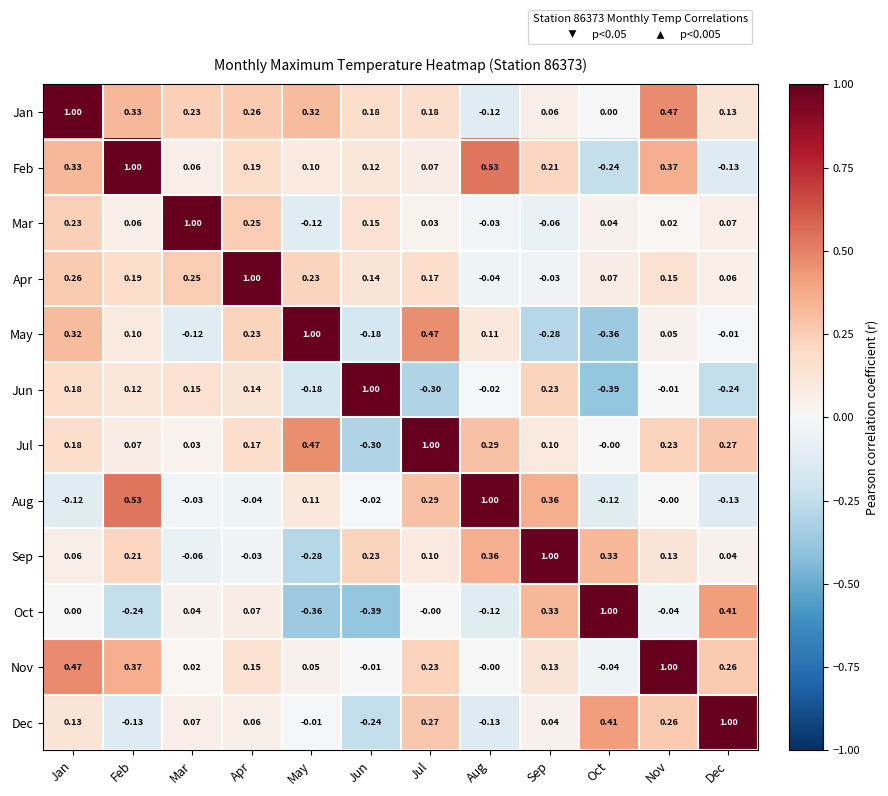

Rank the series at Sep from lowest to highest value.

May, Mar, Apr, Dec, Jan, Jul, Nov, Feb, Jun, Oct, Aug, Sep